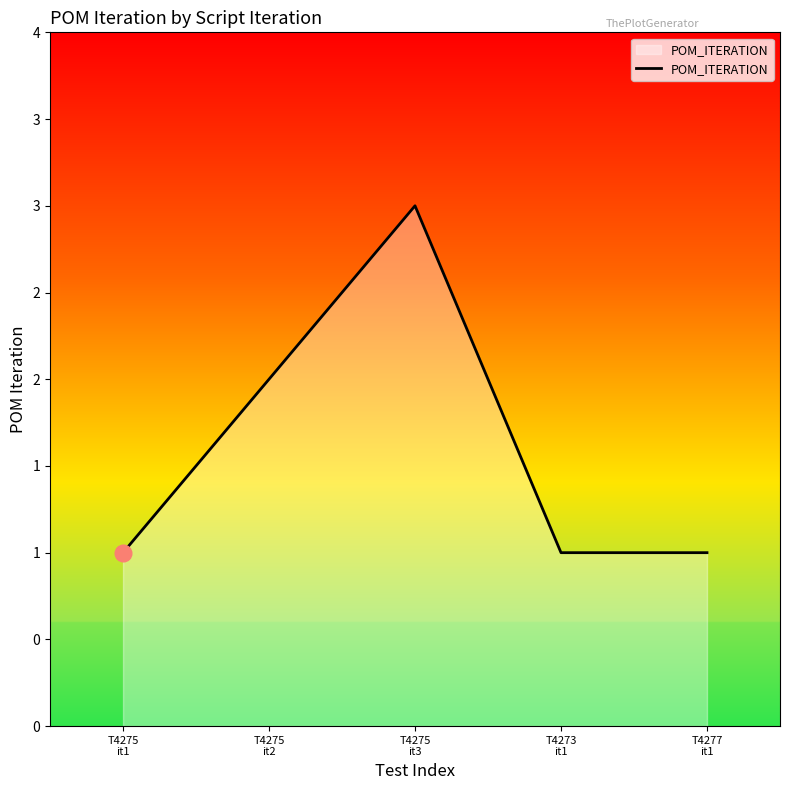

True or false: the data has more than 2 interior local peaks.

False